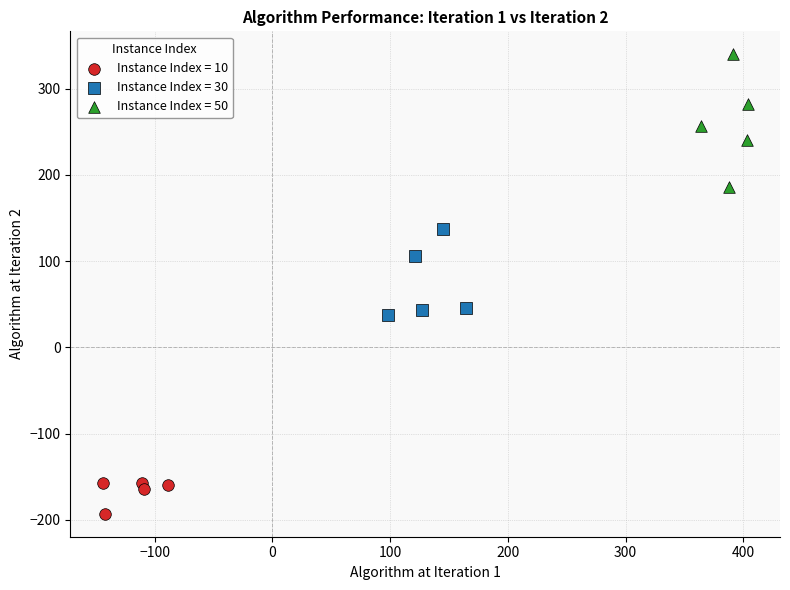

Which series reaches the minimum Y coordinate?

Instance Index = 10